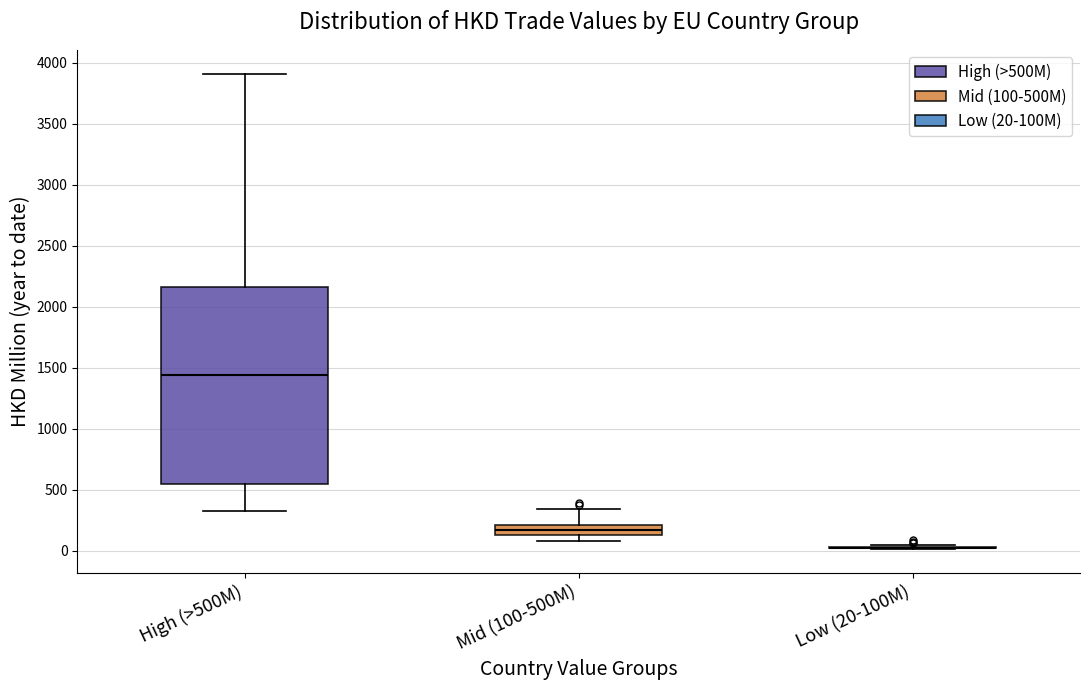

Reading left to right, read every box against the y-axis: the position of its median line, the range the box covers, and the ends of its whiskers. The values are not printed on the chart, so give them approximately, as read against the axis.

High (>500M): median 1450, box 550 to 2150, whiskers 300 to 3900
Mid (100-500M): median 150 (inside the box), box 150 to 200, whiskers 100 to 350
Low (20-100M): box collapsed to a line at 50, whiskers 0 to 50